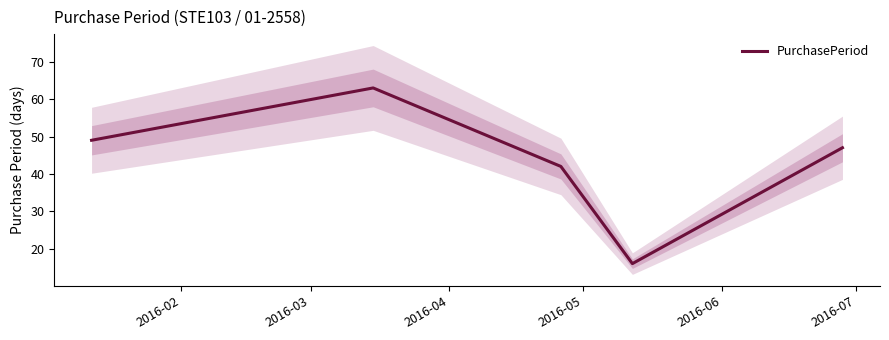

What is the maximum value for PurchasePeriod?

63